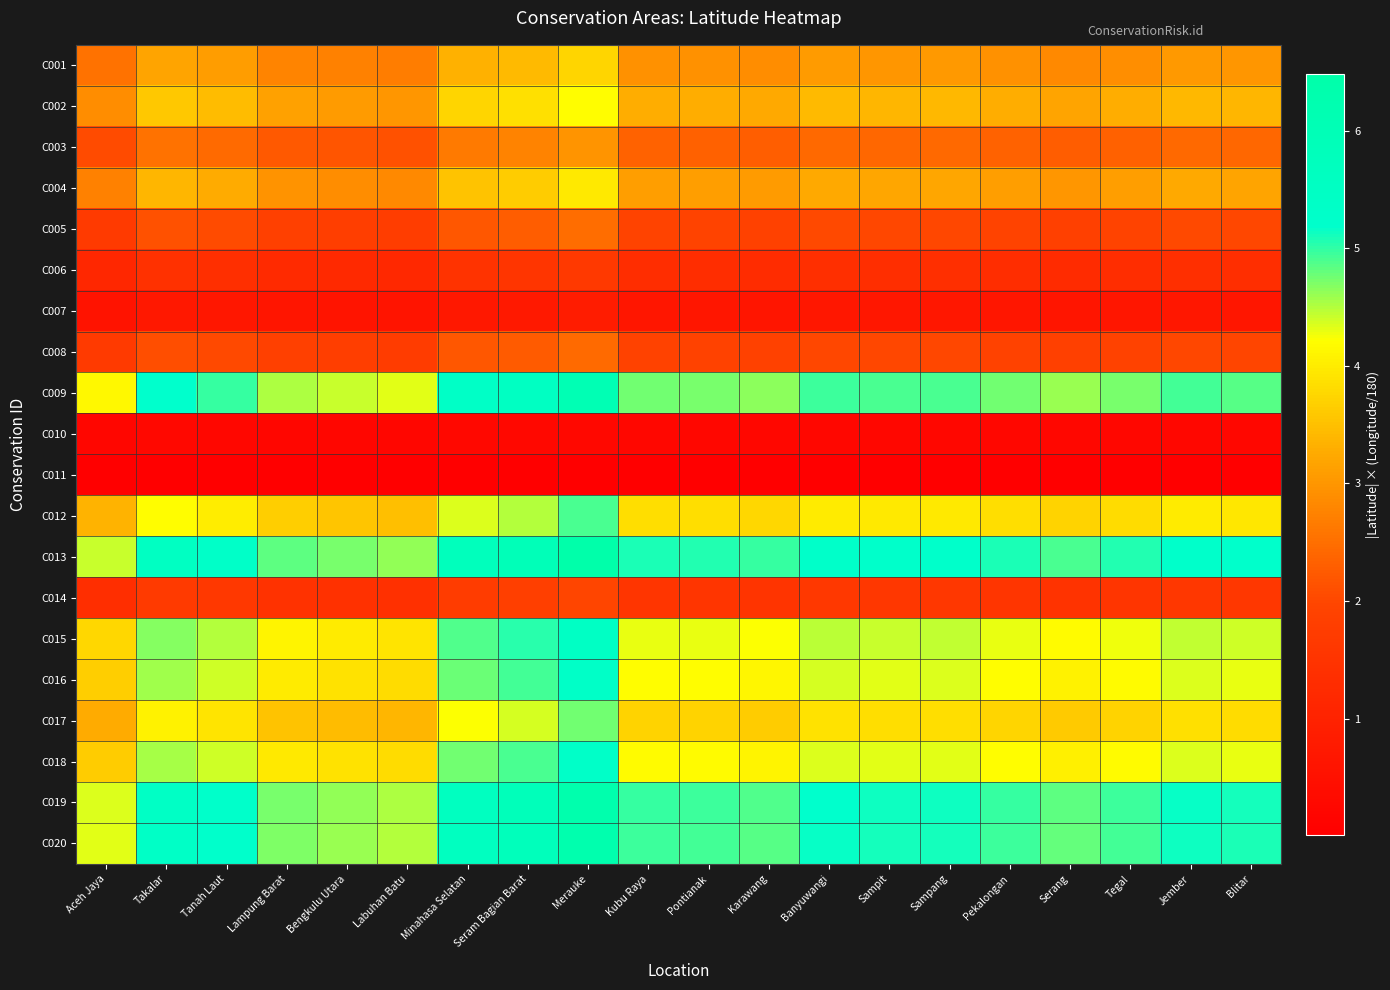

Which has a higher value, Bengkulu Utara or Seram Bagian Barat?

Seram Bagian Barat